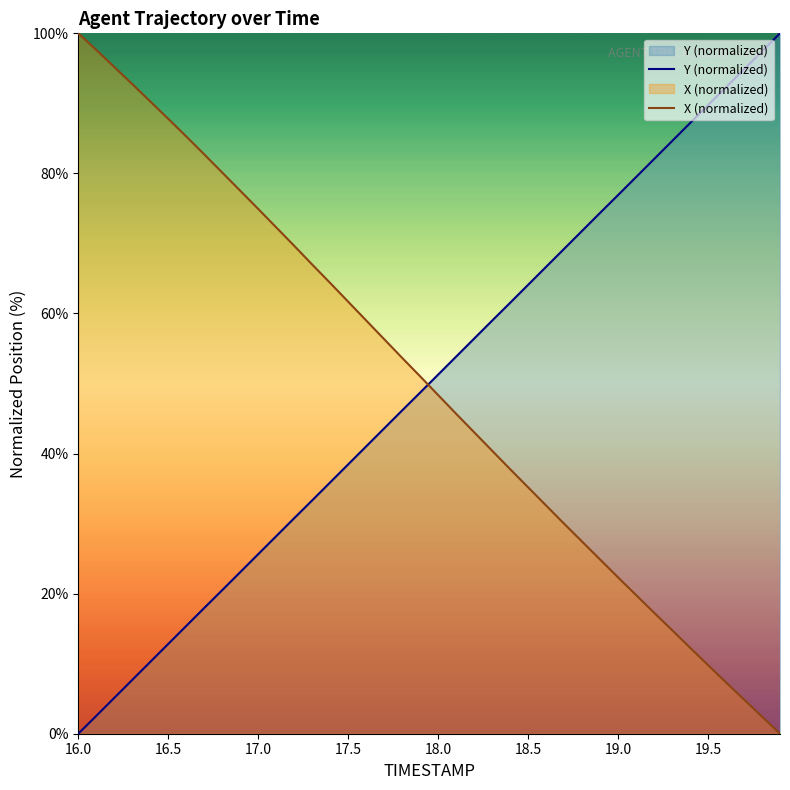

How many lines are shown in the chart?

2